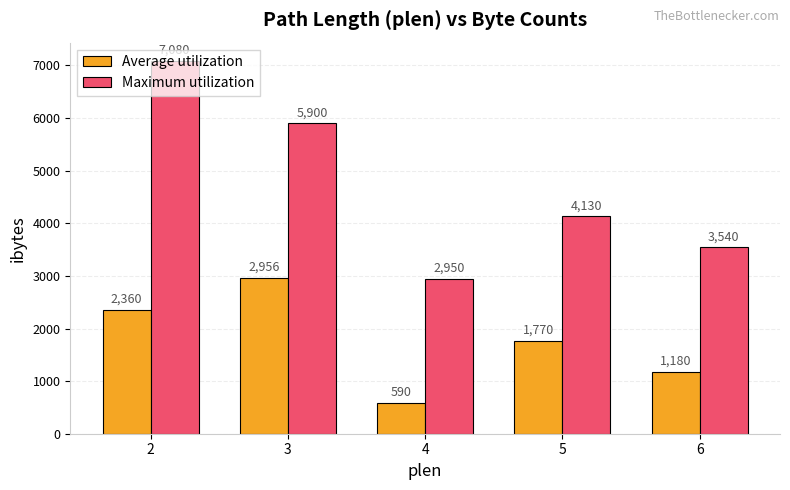

At 4, list the series in order from smallest to largest.

Average utilization, Maximum utilization